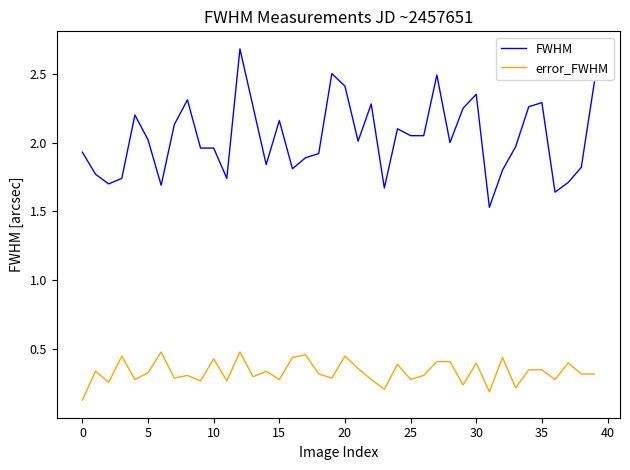

Which series has the largest total across all categories?

FWHM